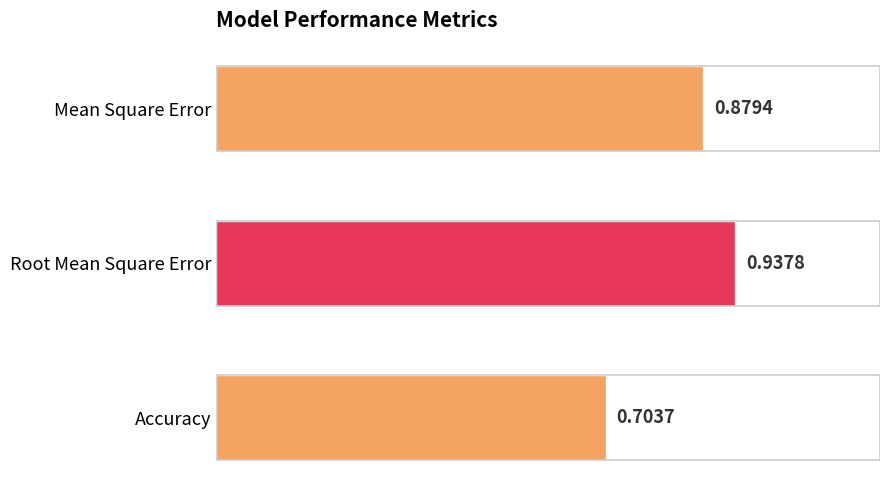

Which label corresponds to the smallest value in the chart?

Accuracy